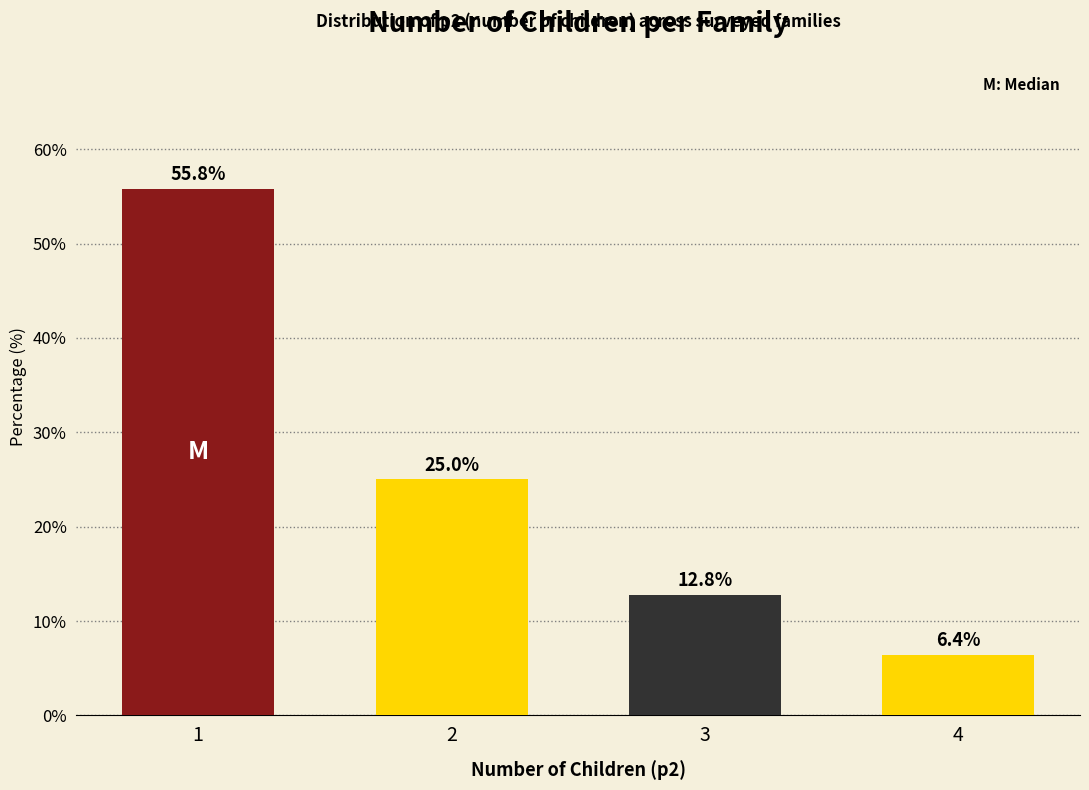

Reading left to right, what are all the values shown in this chart?

55.8	25.0	12.8	6.4